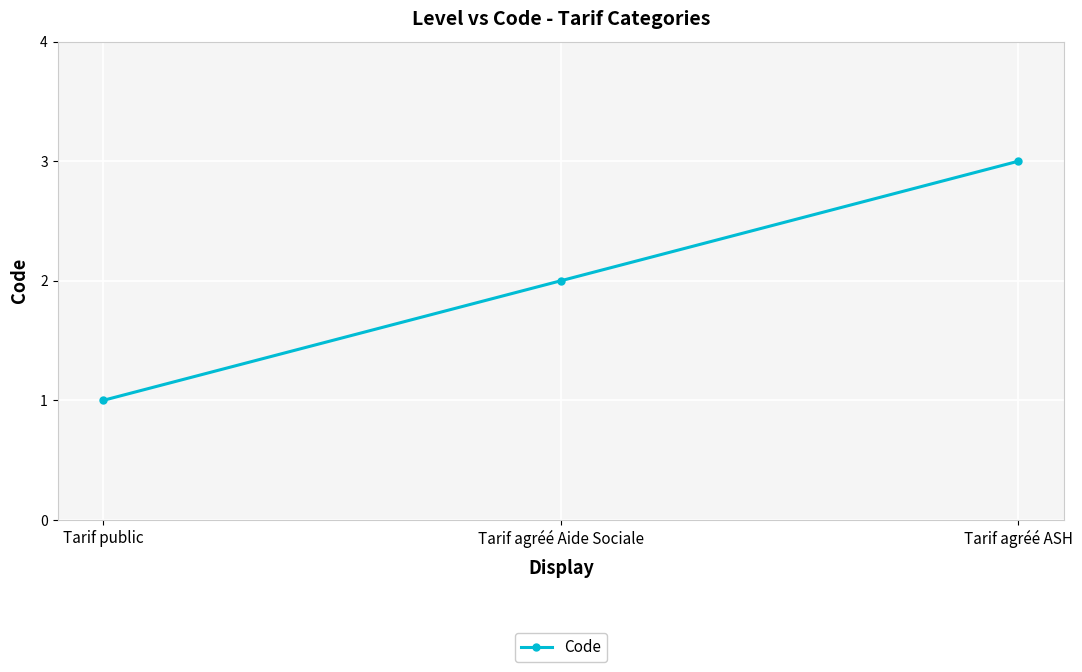

What is the value of the 3rd point from the left?

3